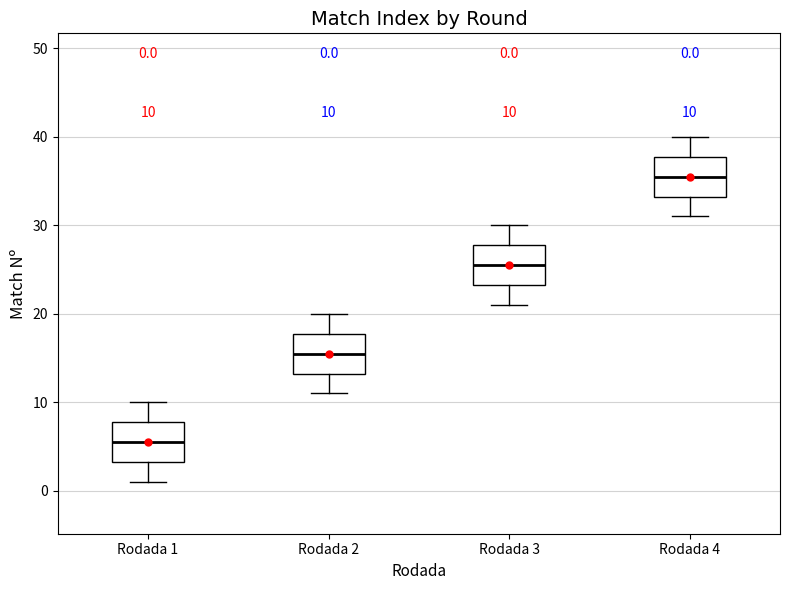

Which box has the lowest median line?

Rodada 1